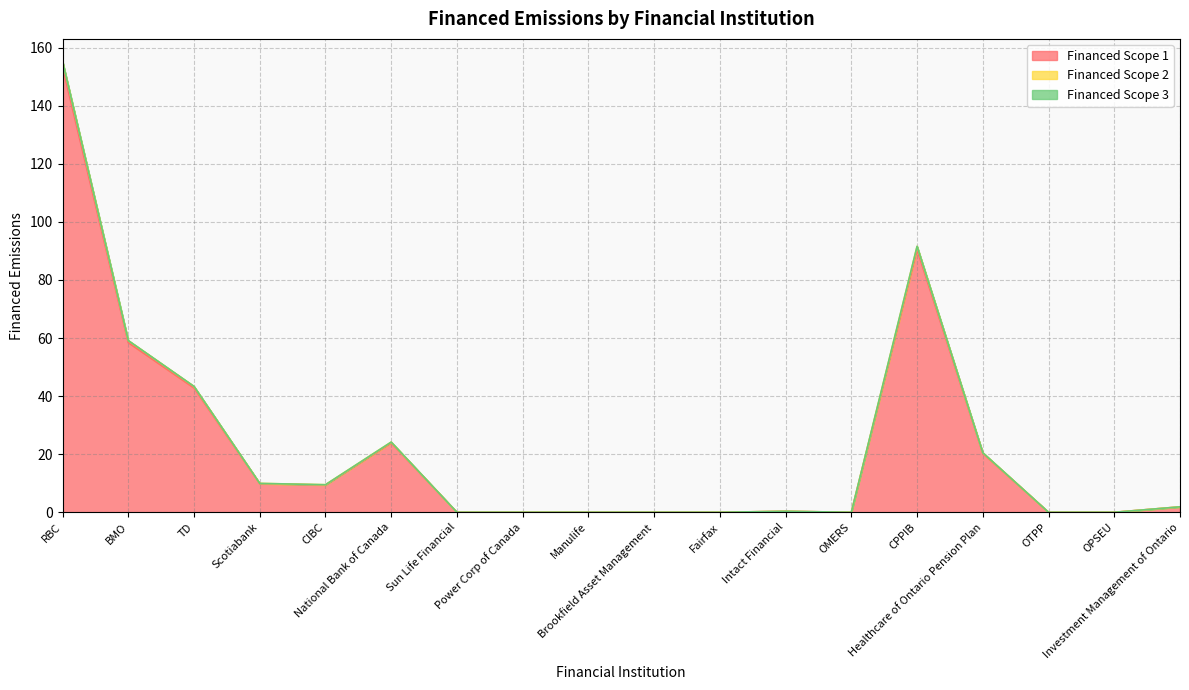

What is the maximum value for Financed Scope 1?

153.4